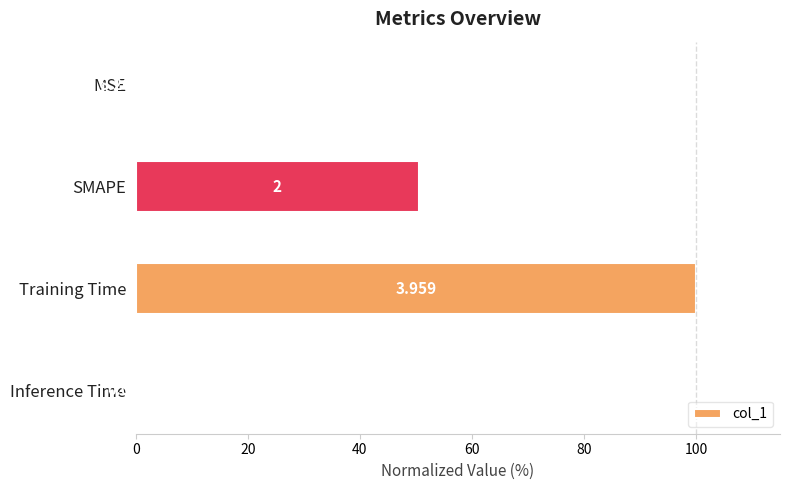

Between MSE and Training Time, which is larger?

Training Time